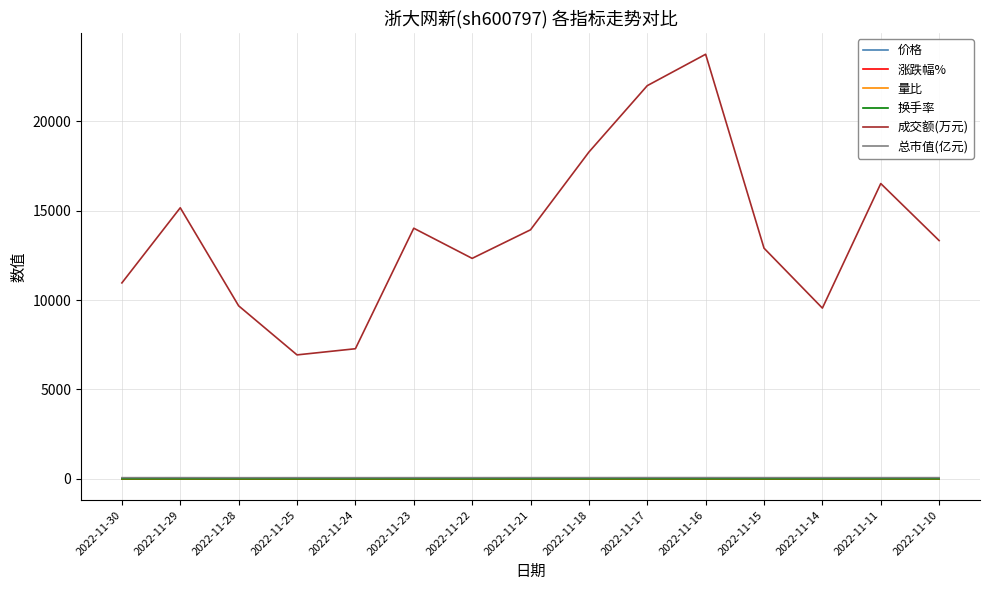

Which series changed the most between 2022-11-21 and 2022-11-11?

成交额(万元)